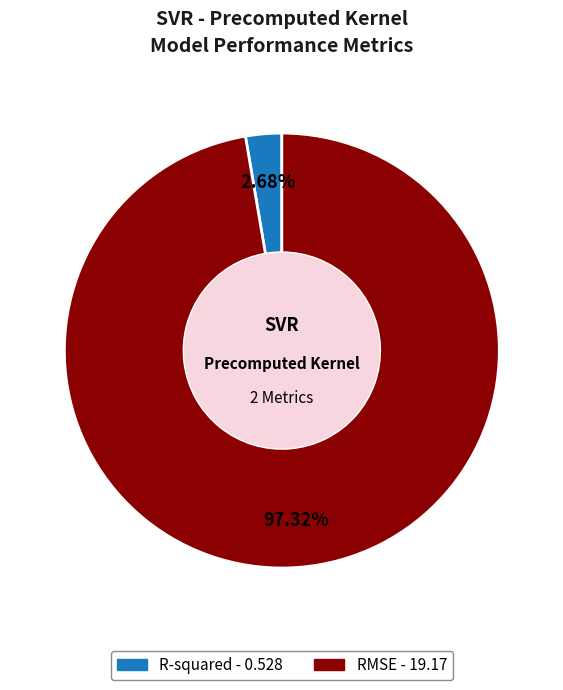

Combined, do R-squared and RMSE account for over 50%?

Yes